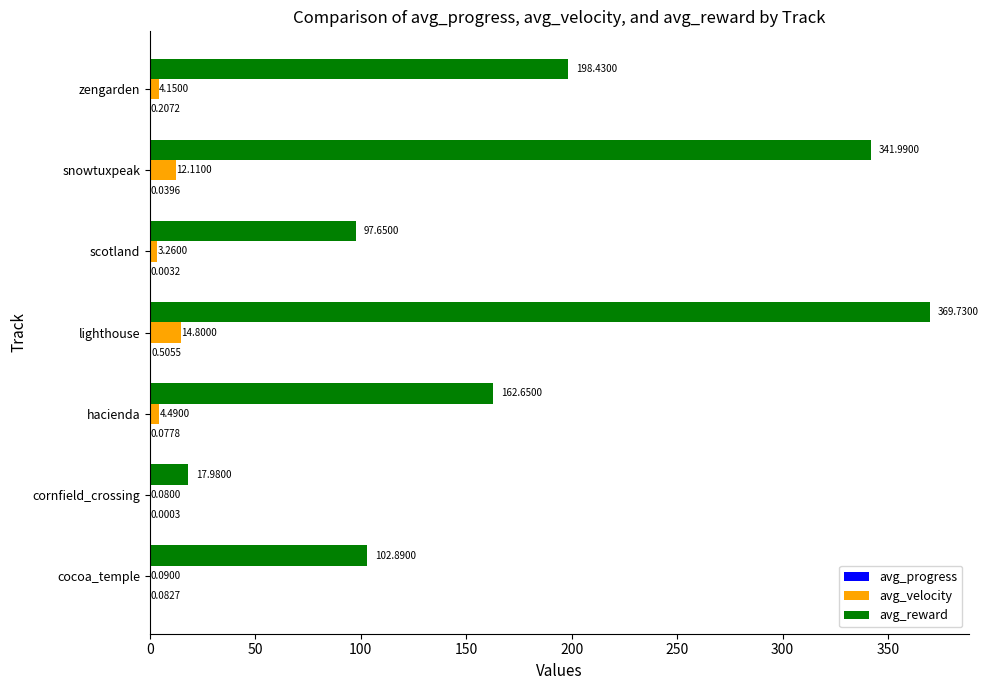

At which label is avg_reward closest to 193?

zengarden